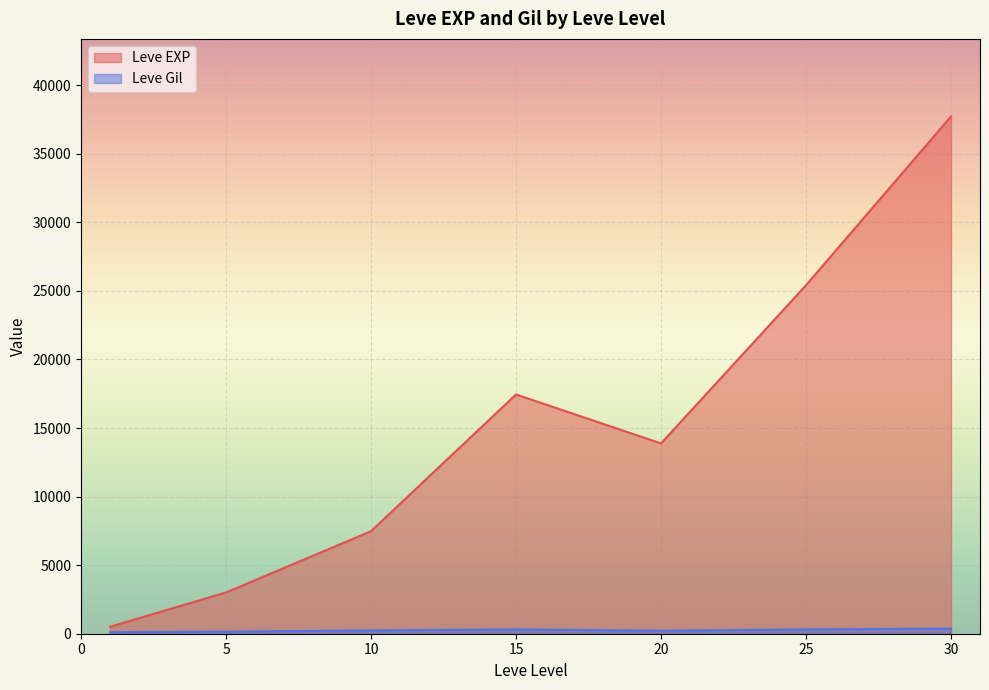

At which category is the sum across all series the highest?

30